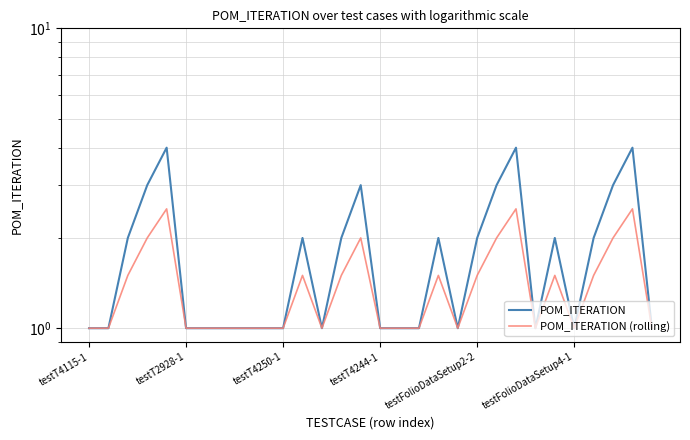

True or false: POM_ITERATION and POM_ITERATION (rolling) cross at least once.

False